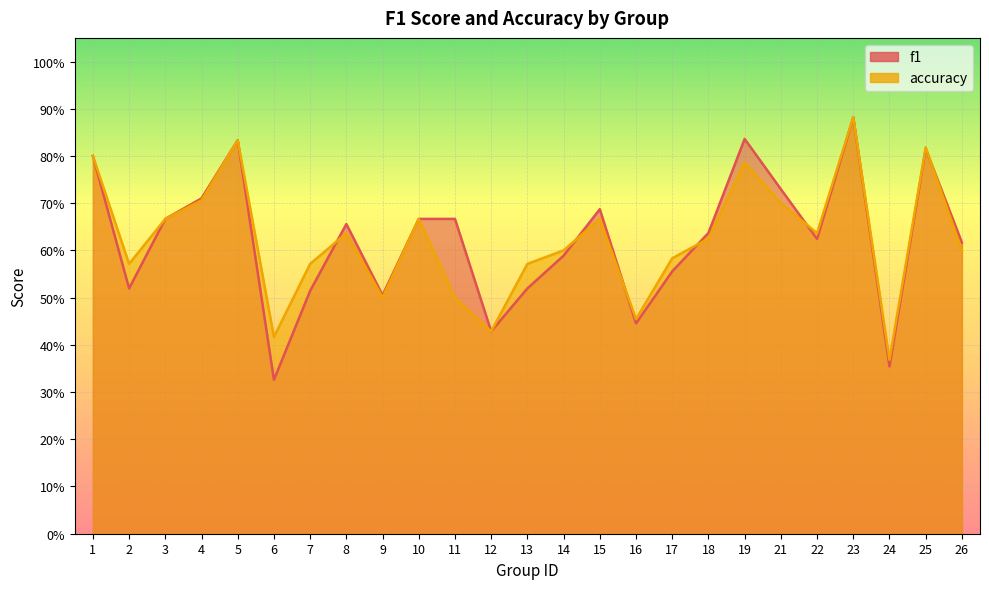

What is the value of the f1 point at the 23rd from the left?

0.4